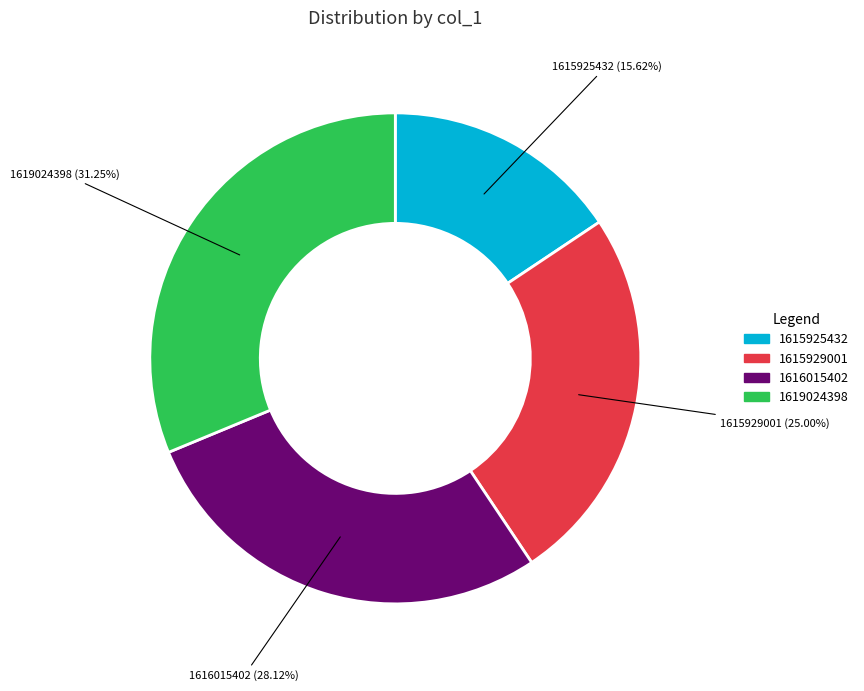

Is there any slice that represents more than half of the pie?

No